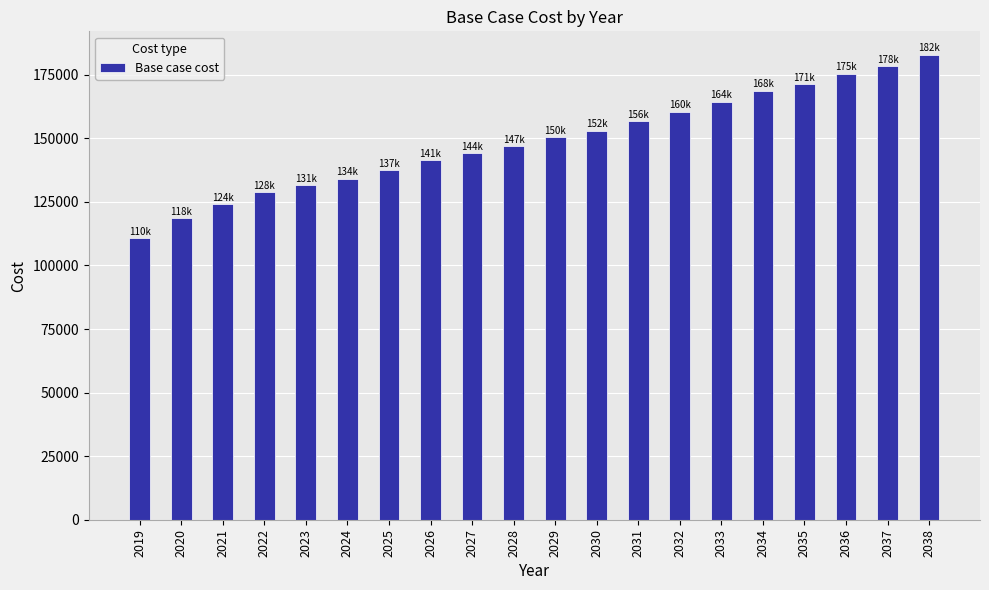

How many data points does each series have?

20